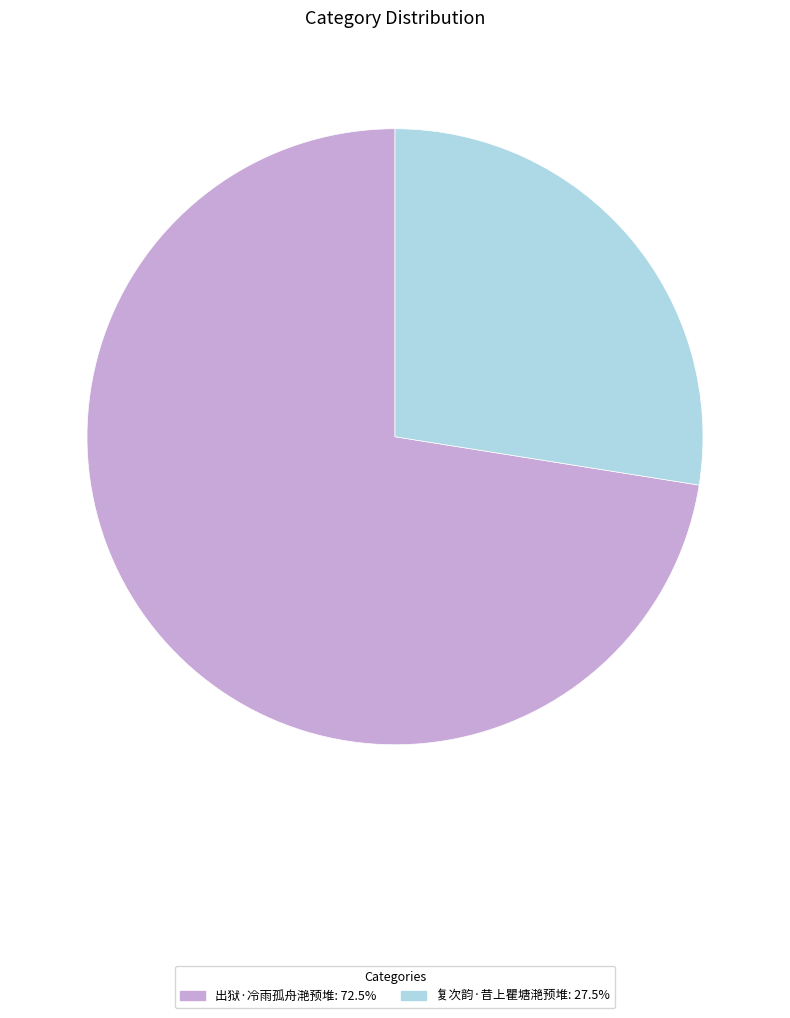

Is it true that 出狱·冷雨孤舟滟预堆 is 72% of the pie?

True